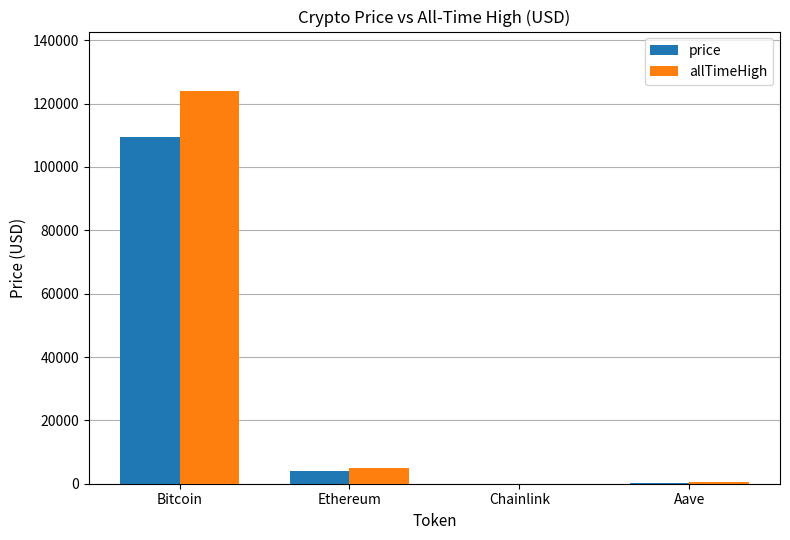

Are the bars horizontal?

No